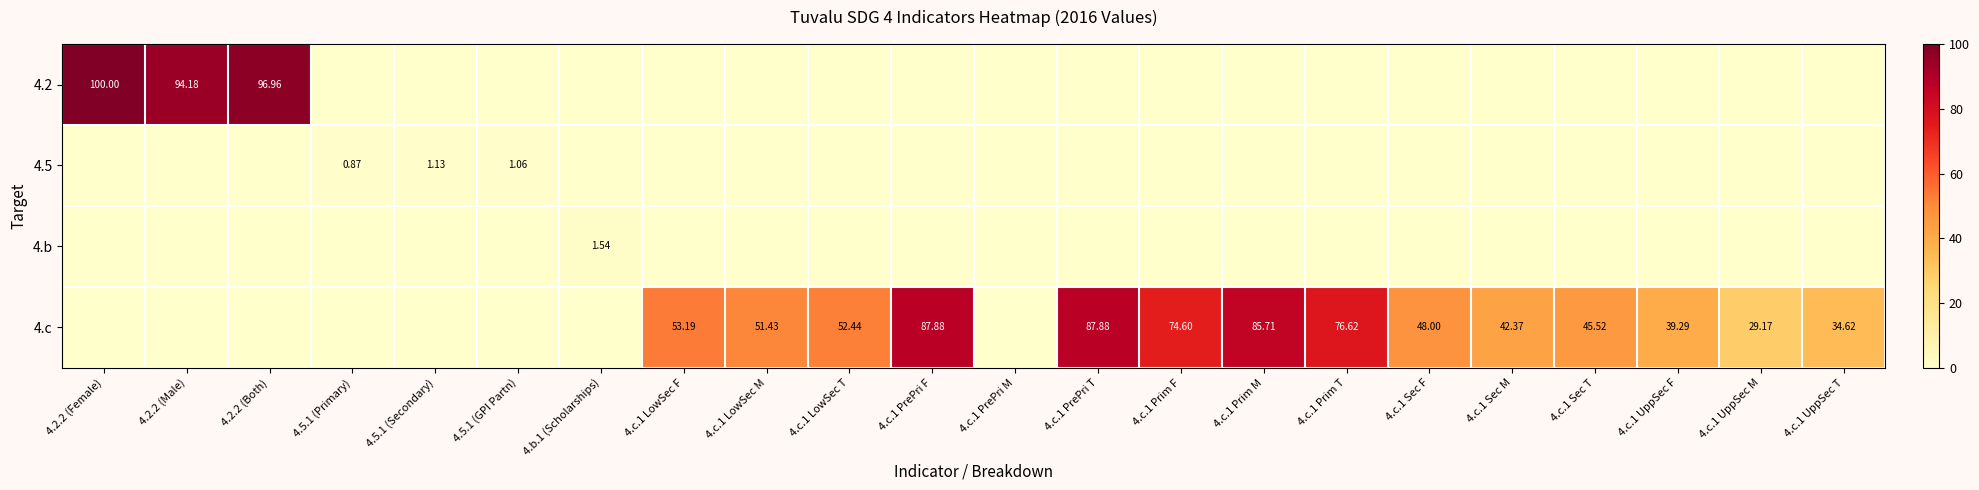

What is the difference between the second highest and second lowest values in the 4.2 series?

97.0